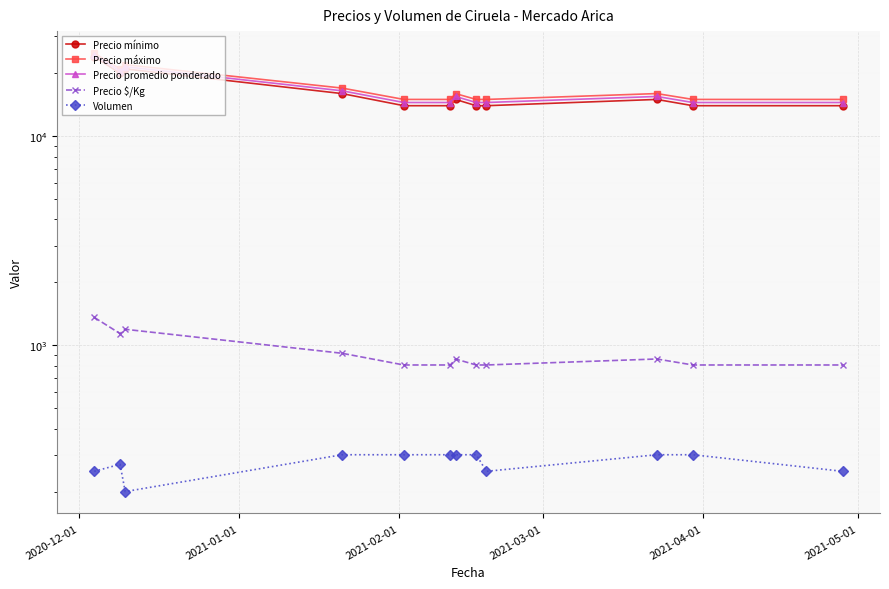

True or false: Precio $/Kg and Precio promedio ponderado cross at least once.

False